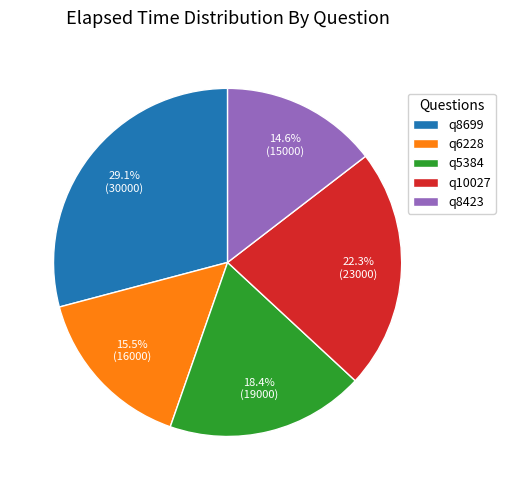

To the nearest percent, what is the average slice percentage?

20%